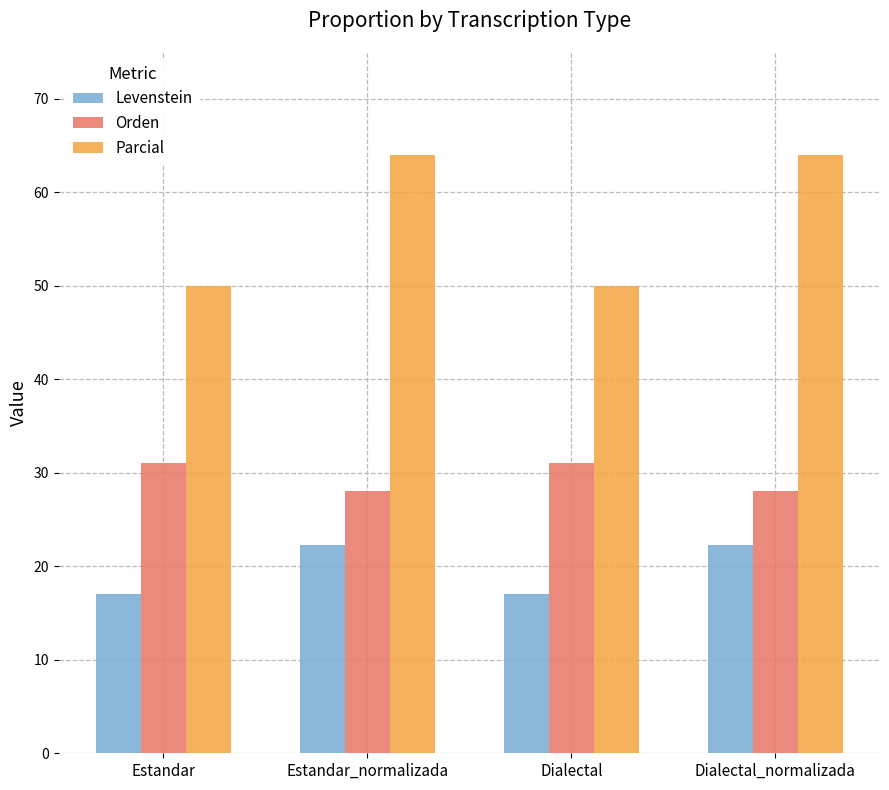

At Dialectal, list the series in order from largest to smallest.

Parcial, Orden, Levenstein